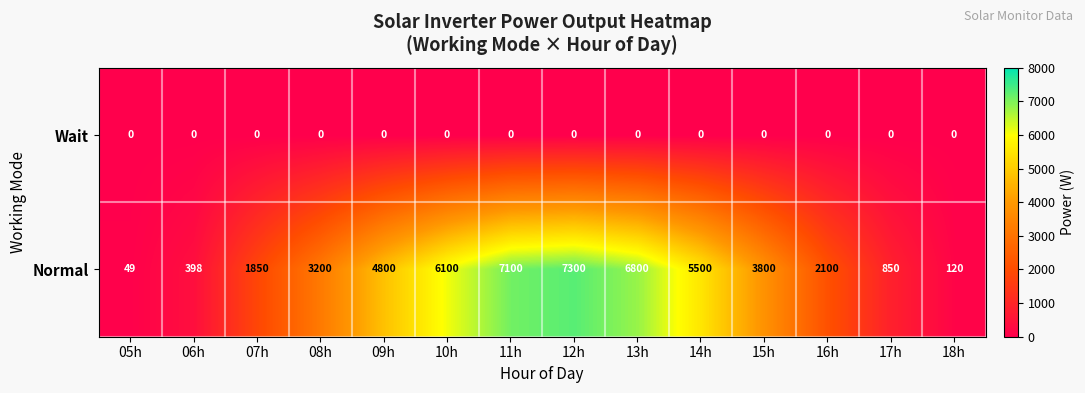

Which series has the widest spread of values?

Normal